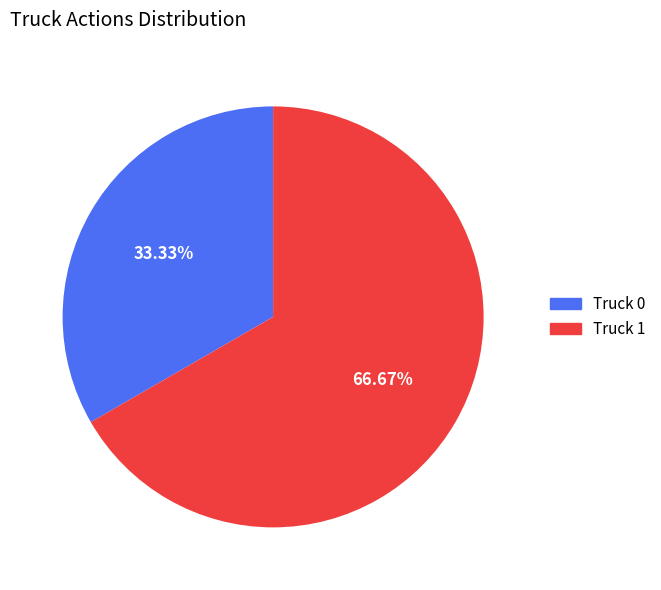

What is the majority slice?

Truck 1